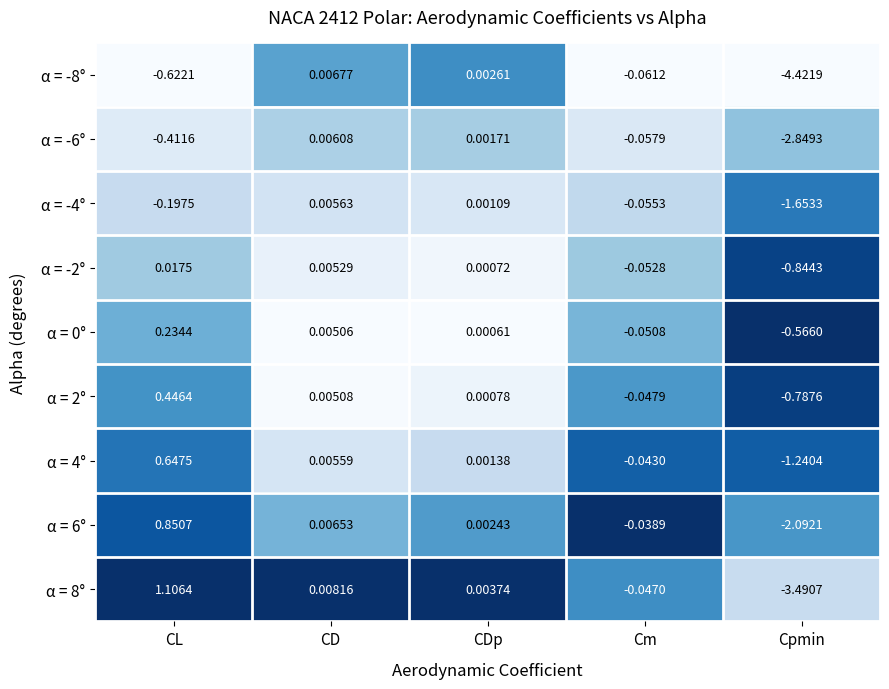

At which category is the sum across all series the highest?

CL